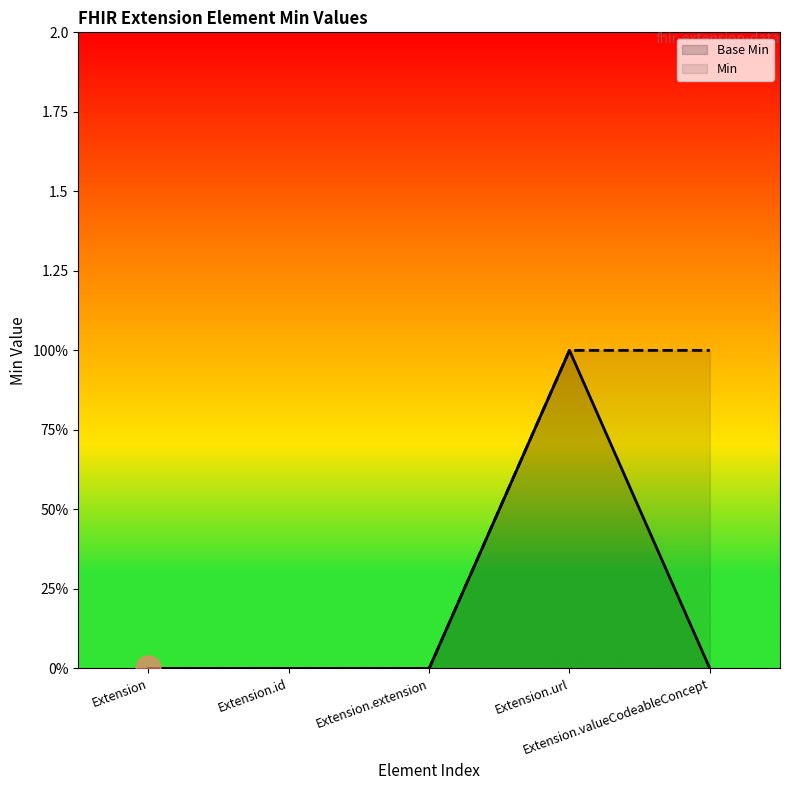

True or false: the data shows 0 at Extension.url.

False